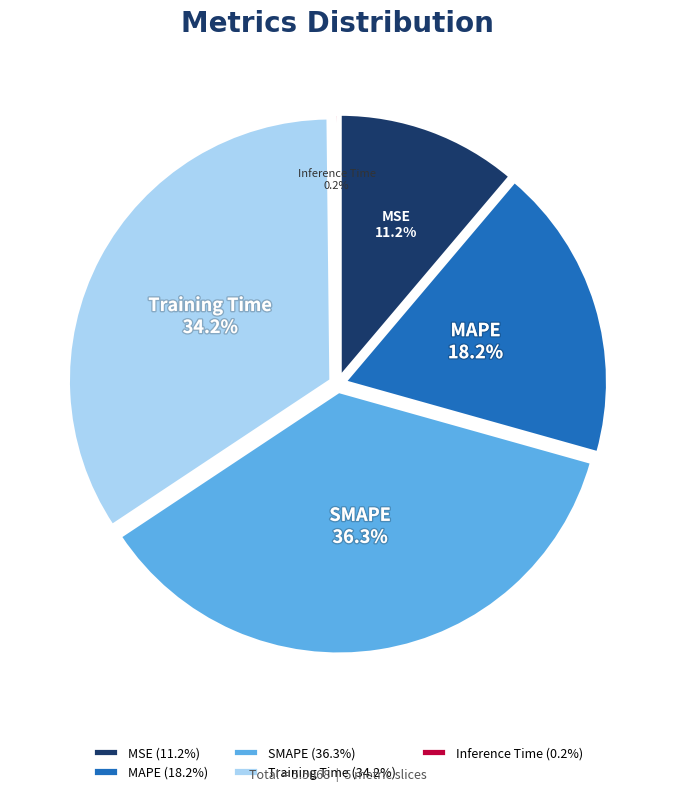

Which category has the smallest portion of the pie?

Inference Time